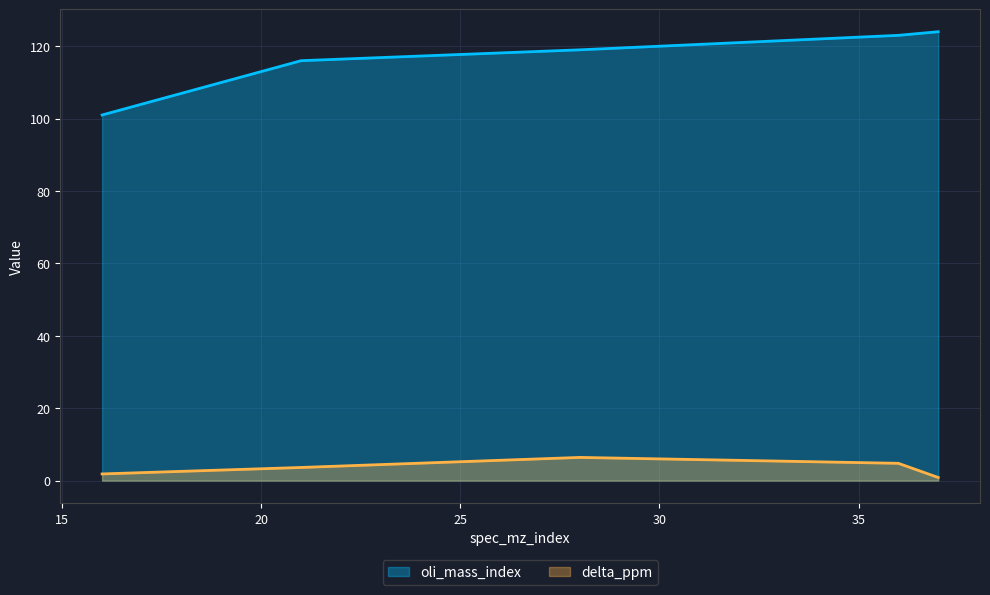

How many interior local peaks does the delta_ppm series have?

1